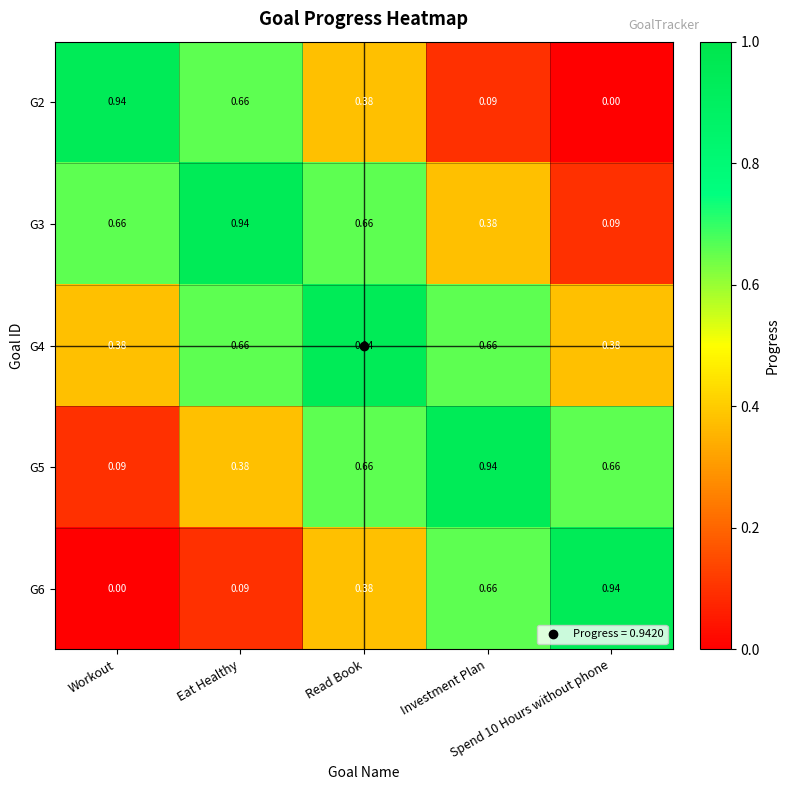

Which series has the largest total across all categories?

G4